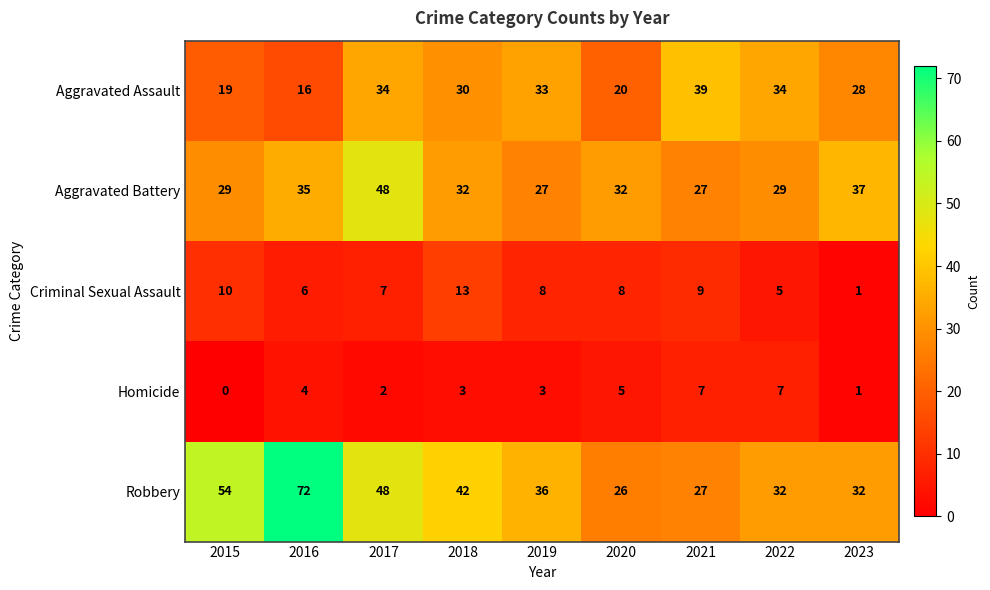

Where does the Criminal Sexual Assault series first go above 8?

2015